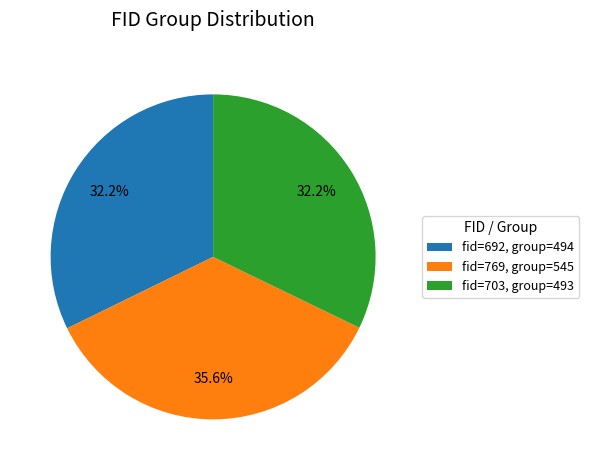

Which category has the biggest portion of the pie?

fid=769, group=545